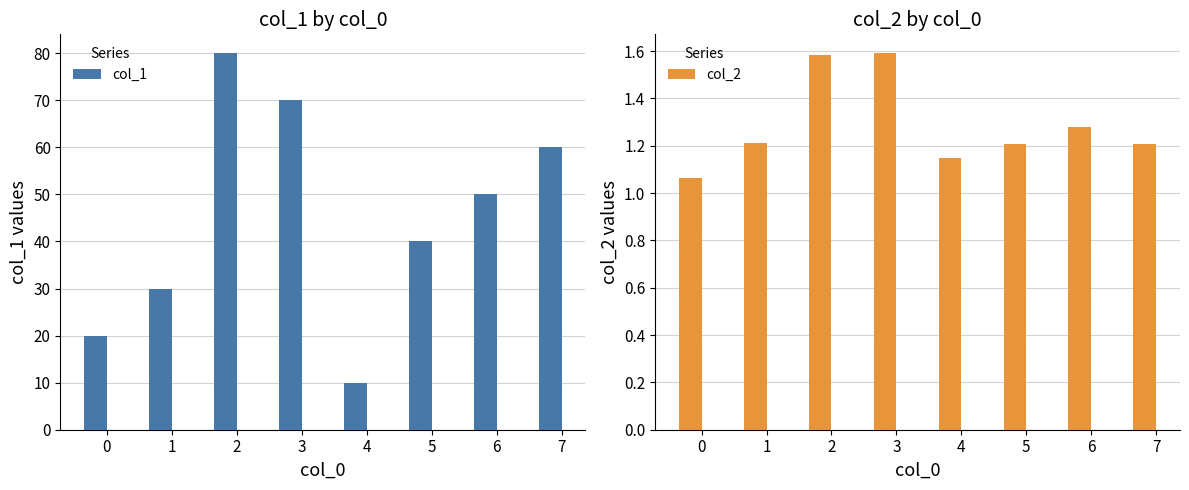

What is the difference between the maximum and minimum values in the col_1 series?

70